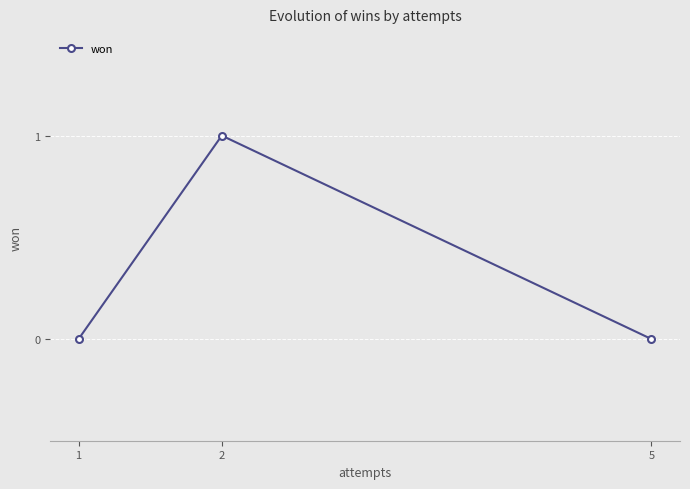

Count the number of categories in the chart.

3